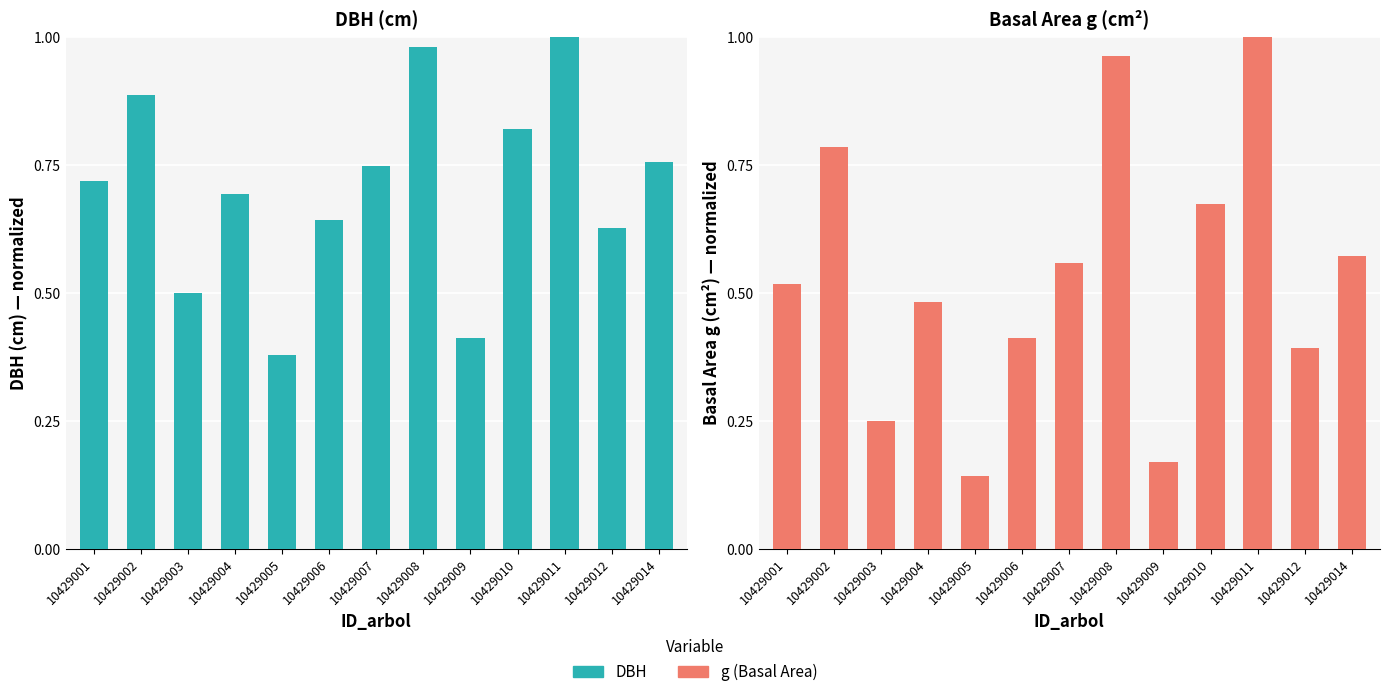

Reading right to left, what are all the values shown in this chart?

DBH (normalized): 0.8	0.6	1.0	0.8	0.4	1.0	0.7	0.6	0.4	0.7	0.5	0.9	0.7
g (normalized): 0.6	0.4	1.0	0.7	0.2	1.0	0.6	0.4	0.1	0.5	0.2	0.8	0.5